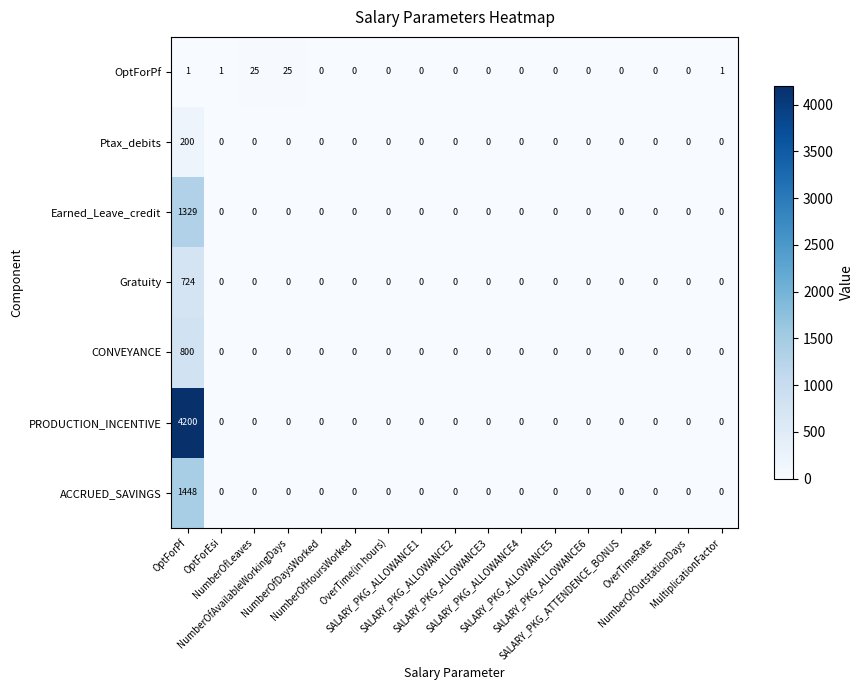

At how many categories does at least one series exceed 724?

1